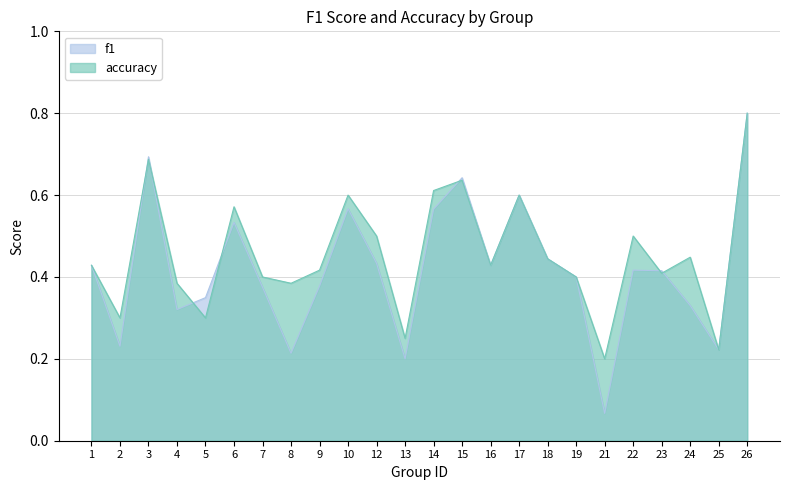

True or false: accuracy and f1 intersect in this chart.

True